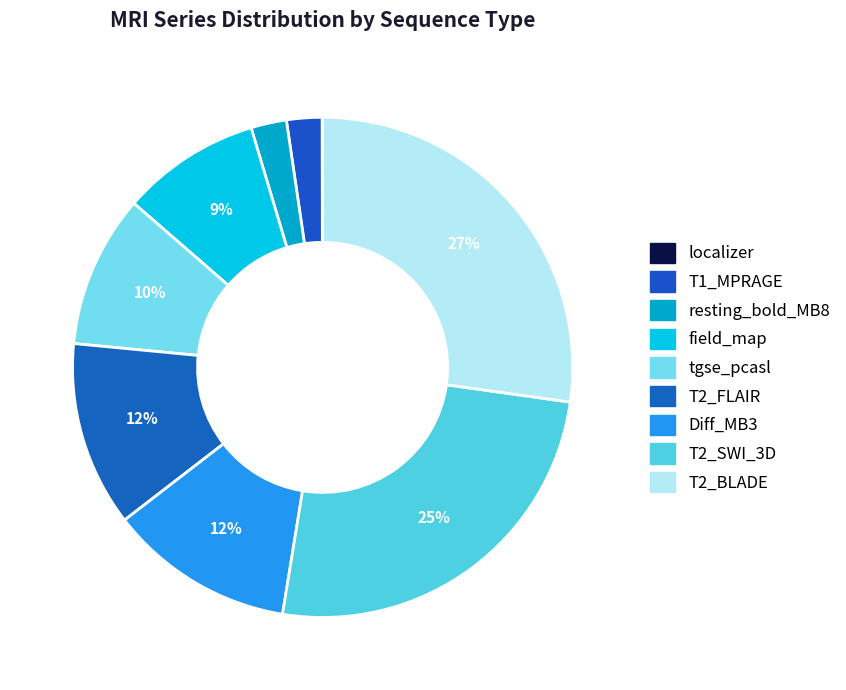

Which has a higher value, T2_BLADE or T2_SWI_3D?

T2_BLADE